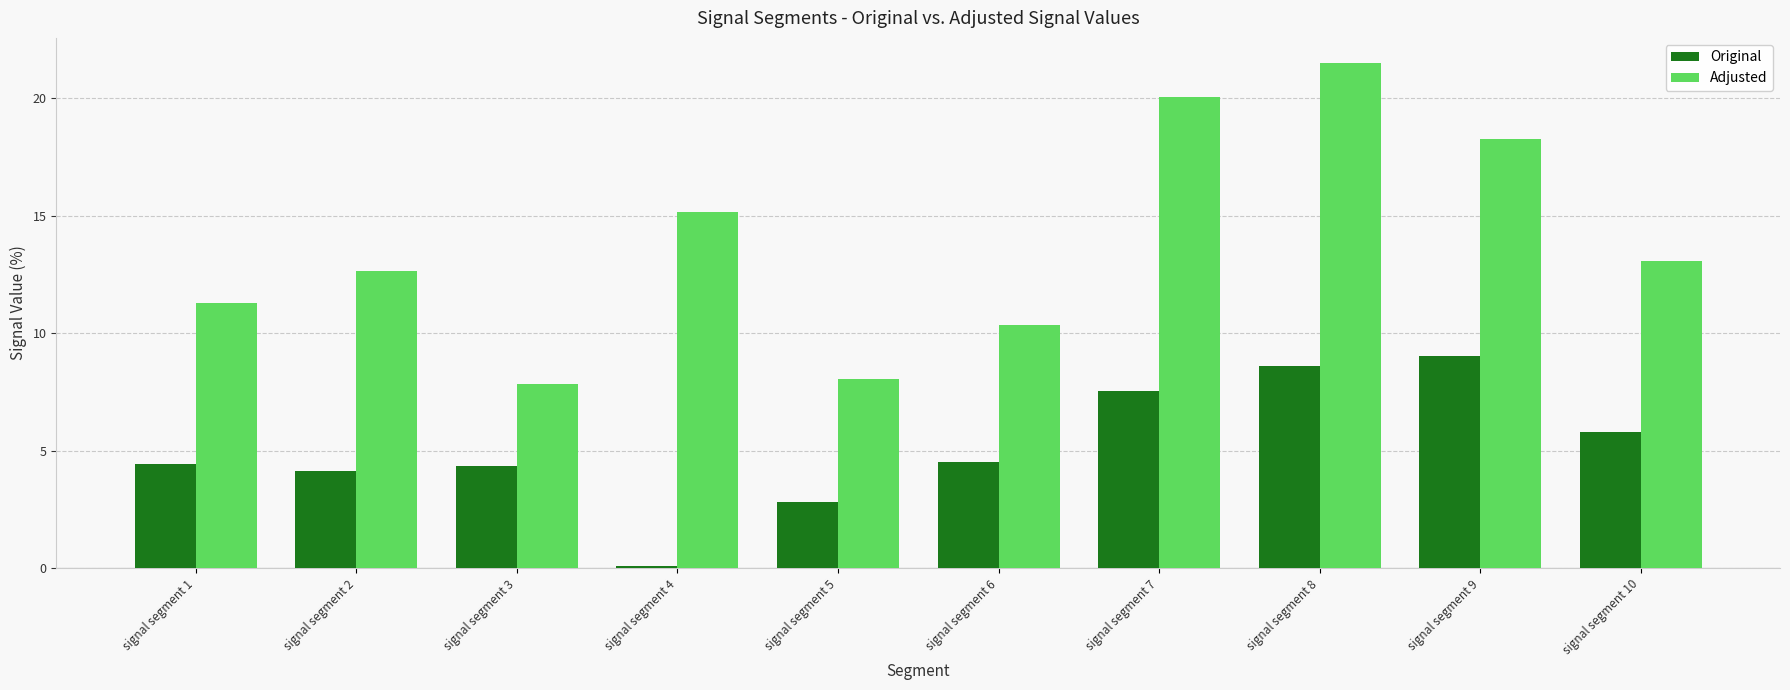

Which category has the highest value in the Adjusted series?

signal segment 8